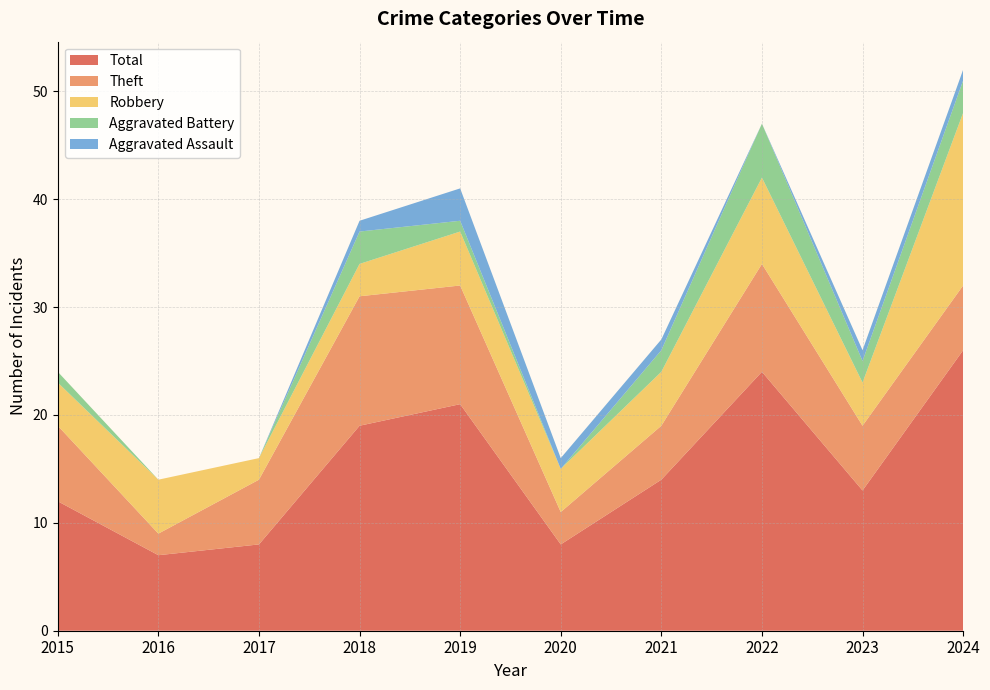

Reading left to right, transcribe all the data shown in this chart.

Robbery: 2015=4	2016=5	2017=2	2018=3	2019=5	2020=4	2021=5	2022=8	2023=4	2024=16
Theft: 2015=7	2016=2	2017=6	2018=12	2019=11	2020=3	2021=5	2022=10	2023=6	2024=6
Total: 2015=12	2016=7	2017=8	2018=19	2019=21	2020=8	2021=14	2022=24	2023=13	2024=26
Aggravated Battery: 2015=1	2016=0	2017=0	2018=3	2019=1	2020=0	2021=2	2022=5	2023=2	2024=3
Aggravated Assault: 2015=0	2016=0	2017=0	2018=1	2019=3	2020=1	2021=1	2022=0	2023=1	2024=1